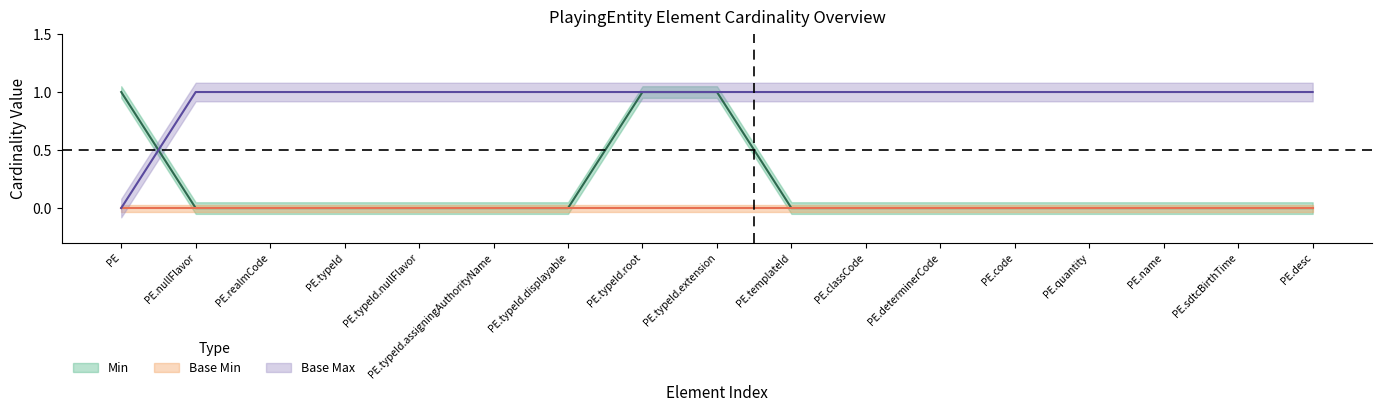

Is it true that Min equals 0 at PE.quantity?

False